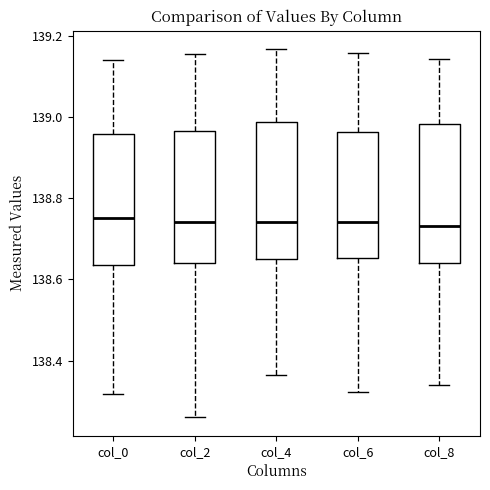

Reading left to right, transcribe this box plot: for each box, give where its median line is, the range the box spans, and where its two whiskers end, as read against the y-axis. The values are not printed on the chart, so give them approximately, as read against the axis.

col_0: median 138.76, box 138.64 to 138.96, whiskers 138.32 to 139.14
col_2: median 138.74, box 138.64 to 138.96, whiskers 138.26 to 139.16
col_4: median 138.74, box 138.64 to 138.98, whiskers 138.36 to 139.16
col_6: median 138.74, box 138.66 to 138.96, whiskers 138.32 to 139.16
col_8: median 138.74, box 138.64 to 138.98, whiskers 138.34 to 139.14